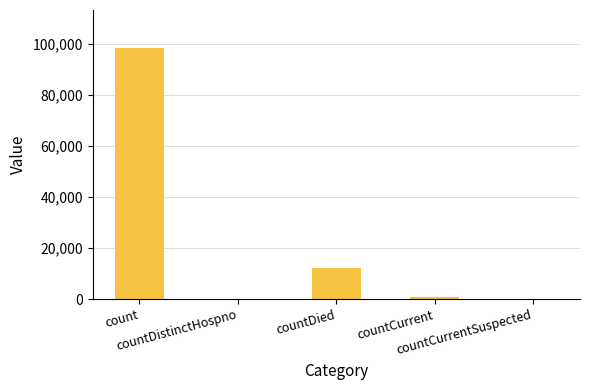

Reading right to left, extract all data points from this chart.

countCurrentSuspected=0	countCurrent=917	countDied=12115	countDistinctHospno=0	count=98426